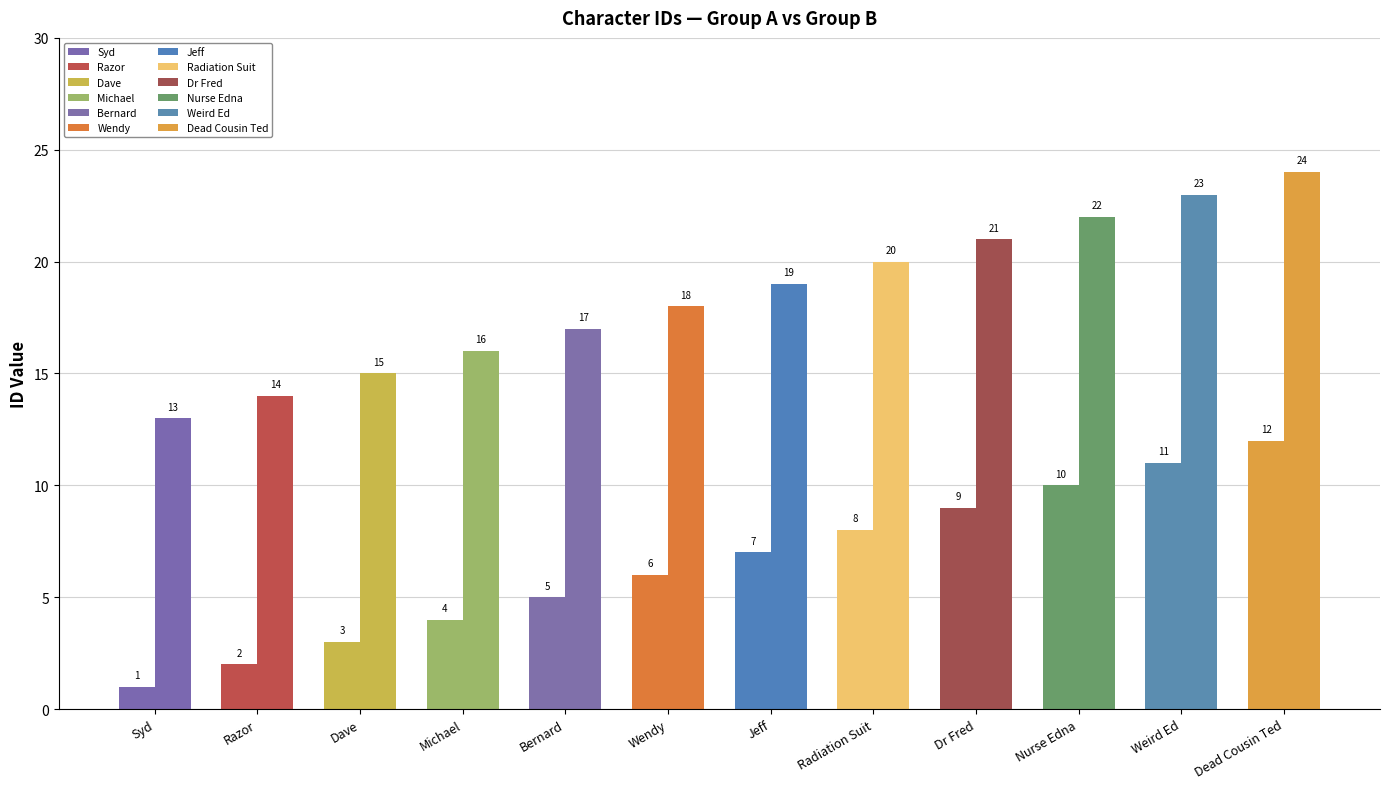

True or false: Group A has a value of 1 at Syd.

True